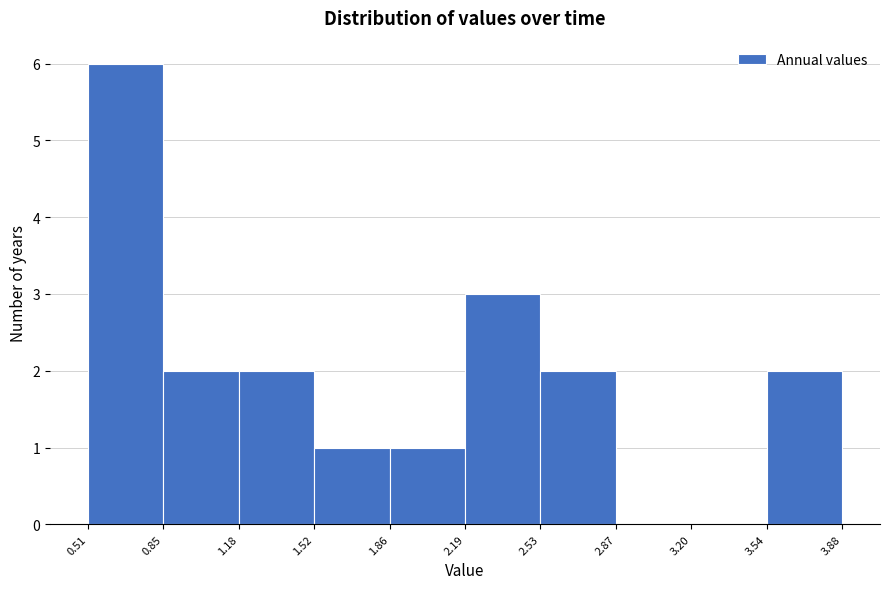

How tall is the bar that spans 3.54 to 3.88 on the x-axis? The values are not printed on the chart, so give them approximately, as read against the axis.

2